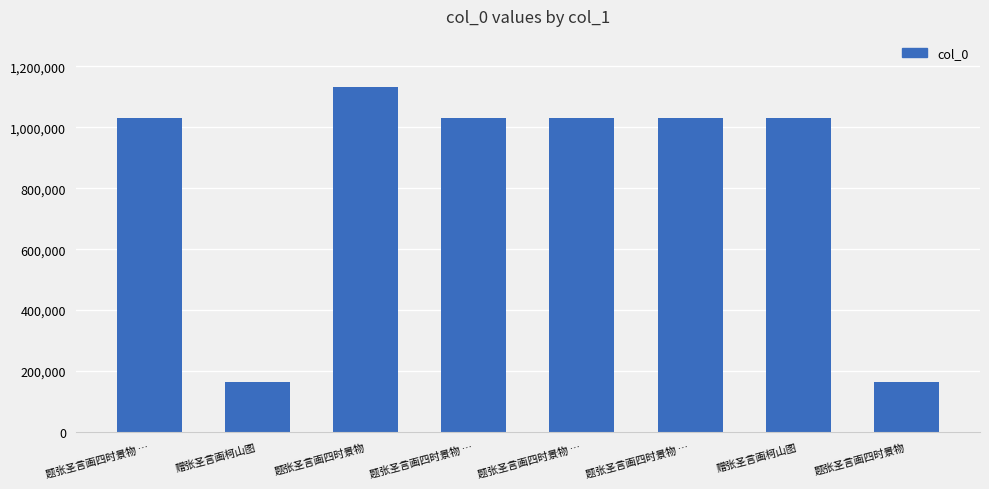

Where is the data nearest to the value 648361?

题张圣言画四时景物 …